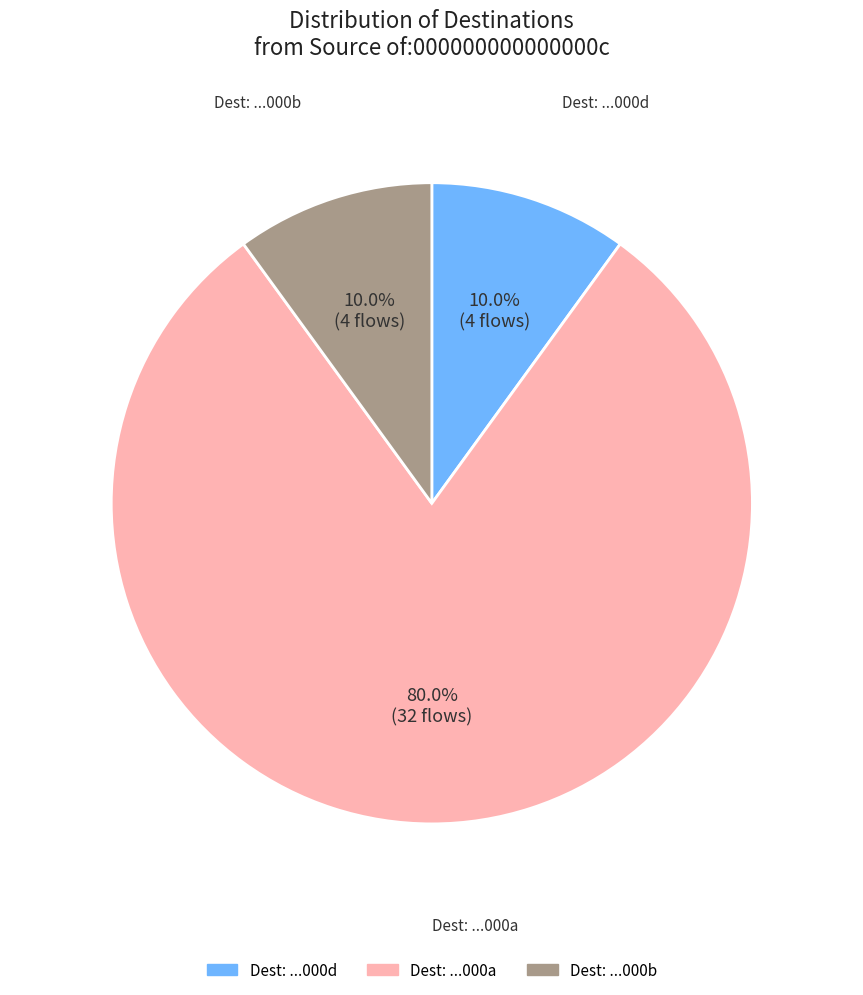

To the nearest percent, what is the average slice percentage?

33%